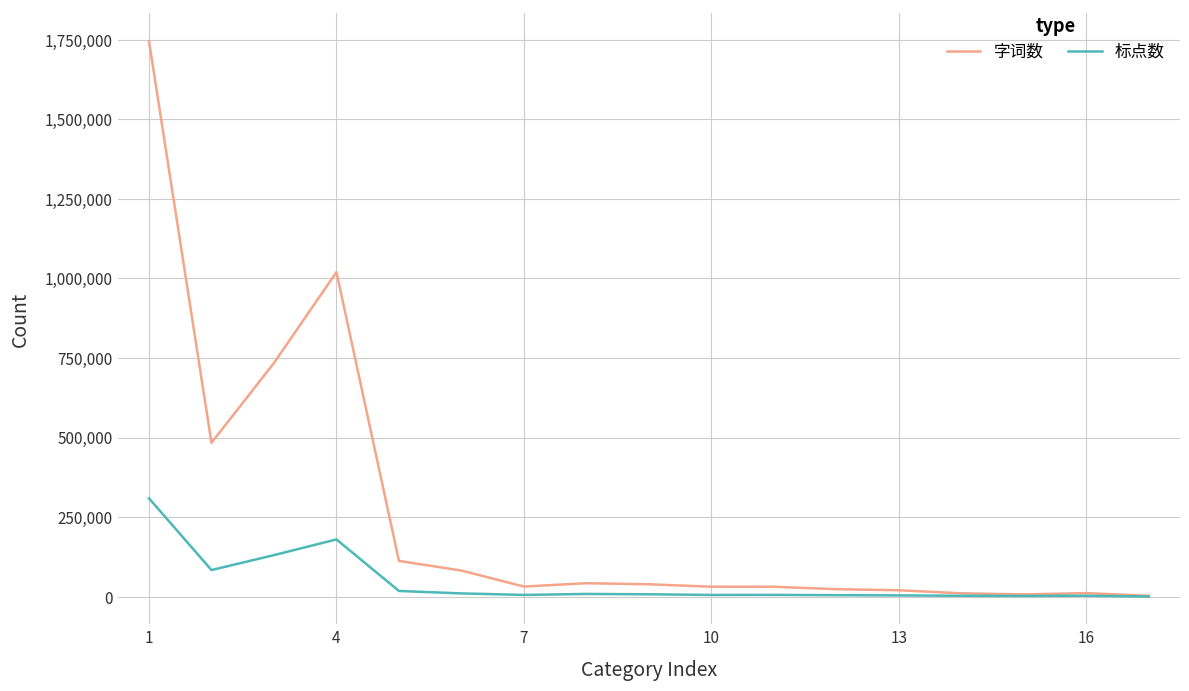

What is the highest value of the 标点数 series?

308900